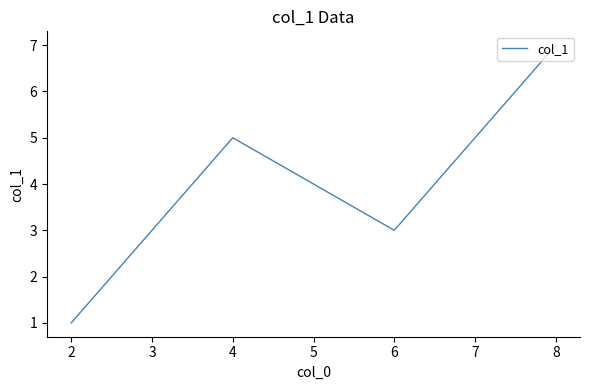

List the labels in order of value, largest first.

8, 4, 6, 2